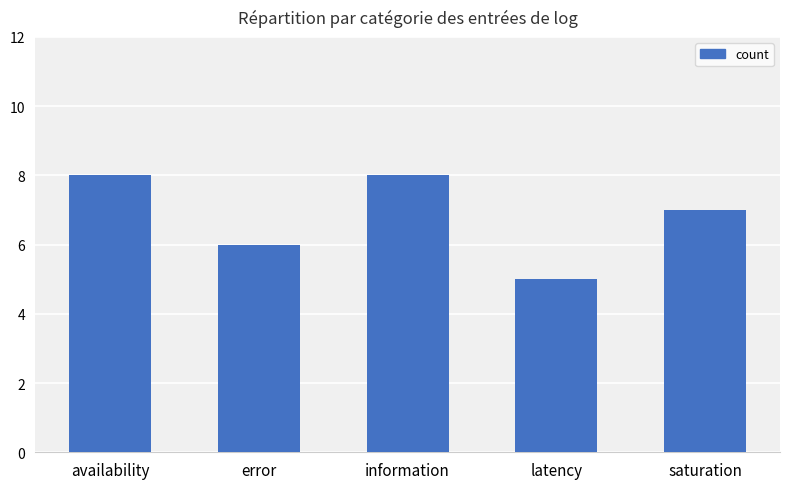

Between error and information, which is larger?

information